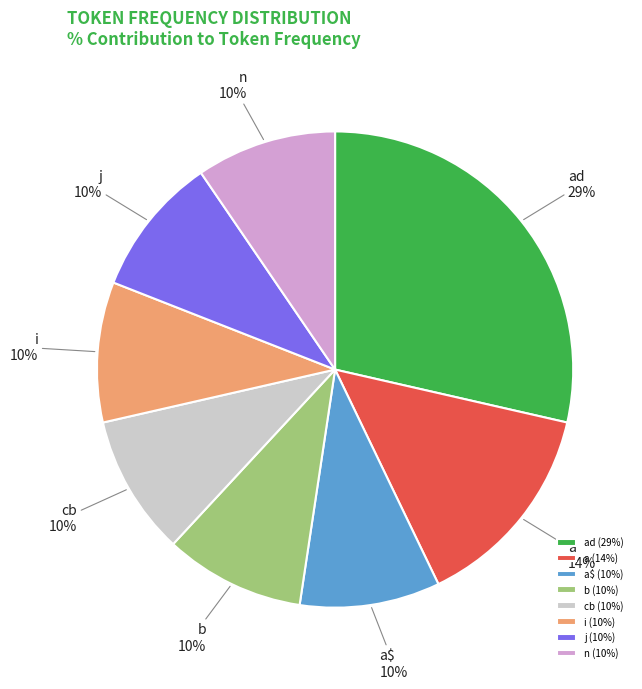

Is there a majority slice in this chart?

No